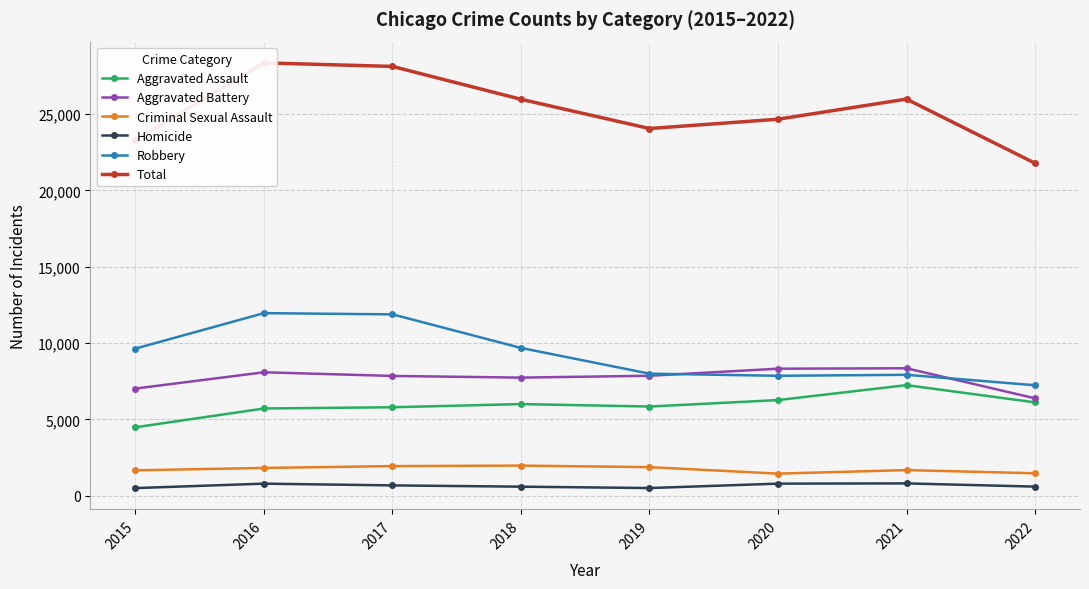

Reading left to right, extract all data points from this chart.

Aggravated Assault: 4480	5712	5793	6001	5840	6263	7242	6113
Aggravated Battery: 7018	8085	7845	7735	7857	8319	8348	6377
Criminal Sexual Assault: 1660	1816	1937	1970	1868	1444	1674	1467
Homicide: 496	786	672	589	498	787	803	592
Robbery: 9638	11960	11880	9679	7994	7855	7919	7235
Total: 23292	28359	28127	25974	24057	24668	25986	21784